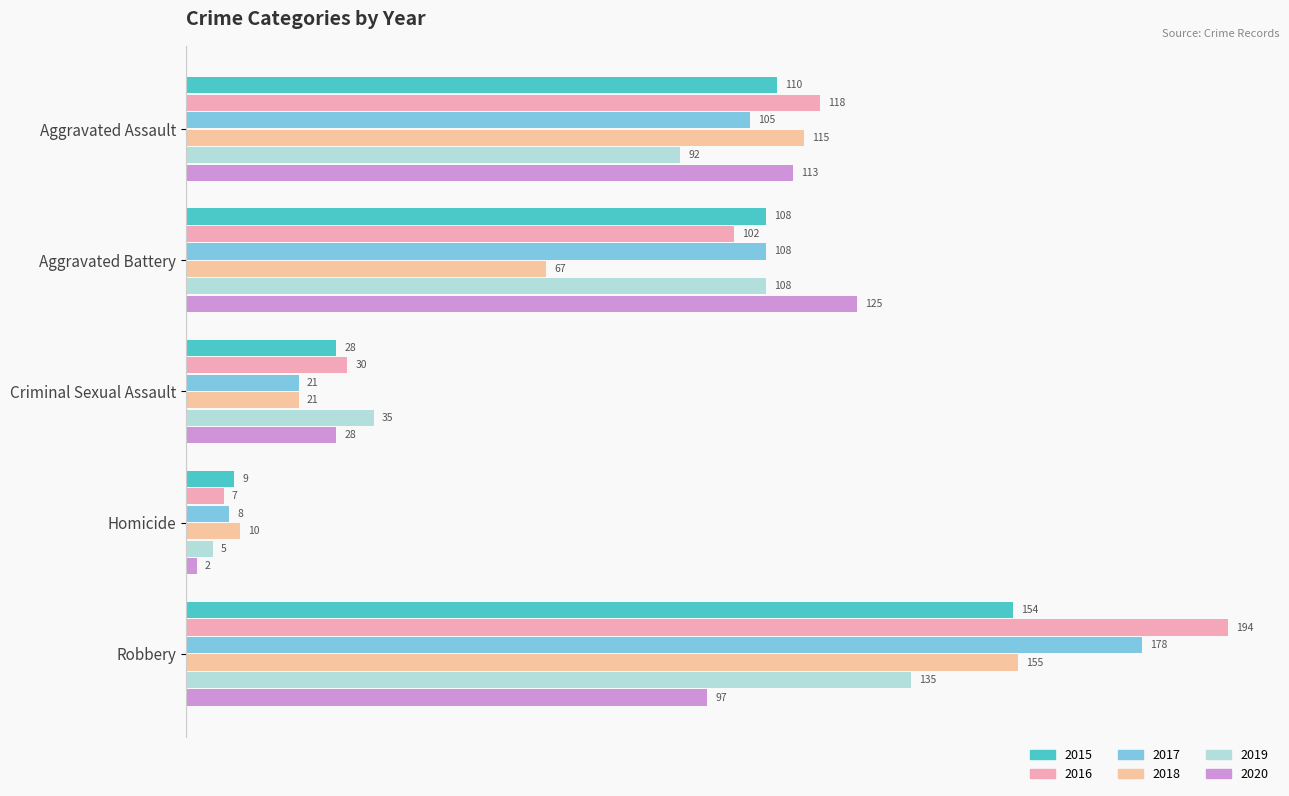

What is the value of the 2016 bar at the 1st from the left?

118